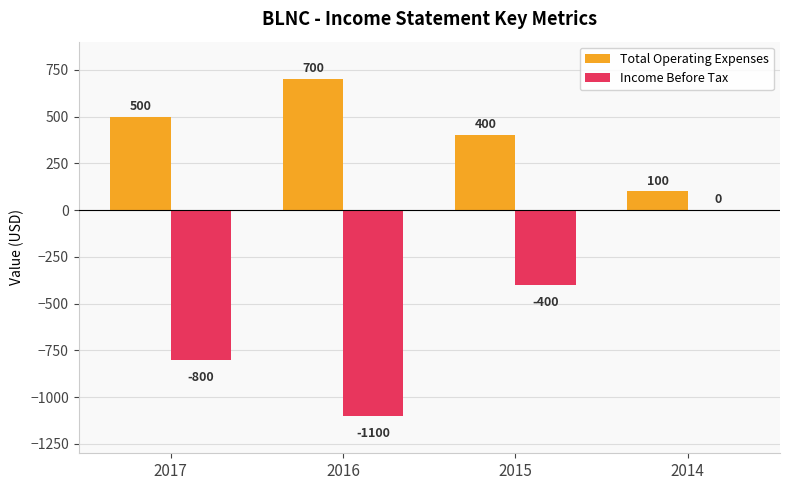

Are the bars grouped side by side (vs. stacked)?

Yes